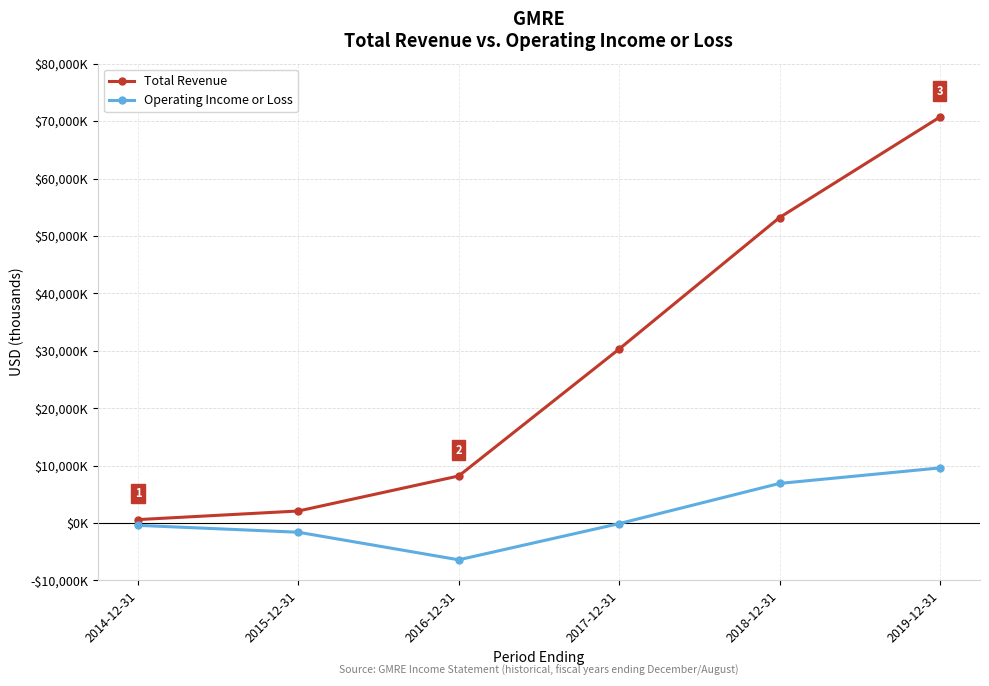

At which label is Operating Income or Loss closest to 1600?

2017-12-31